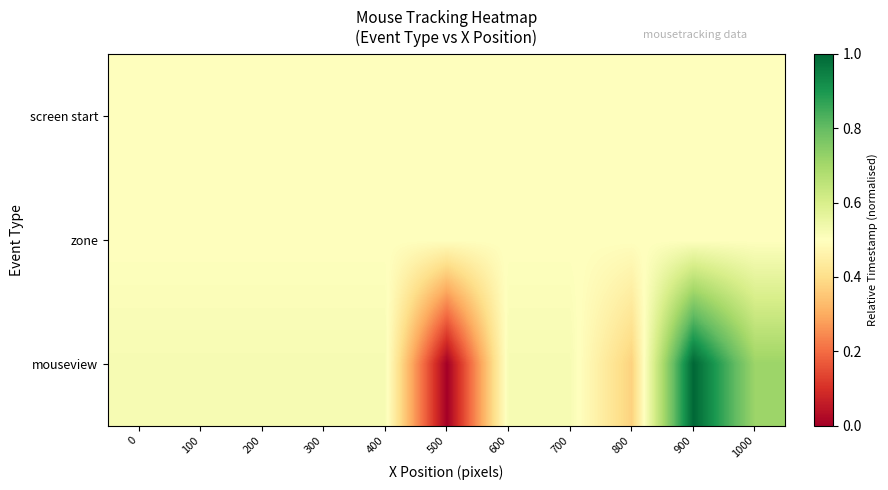

What is the difference between the highest and lowest values at 500?

0.5